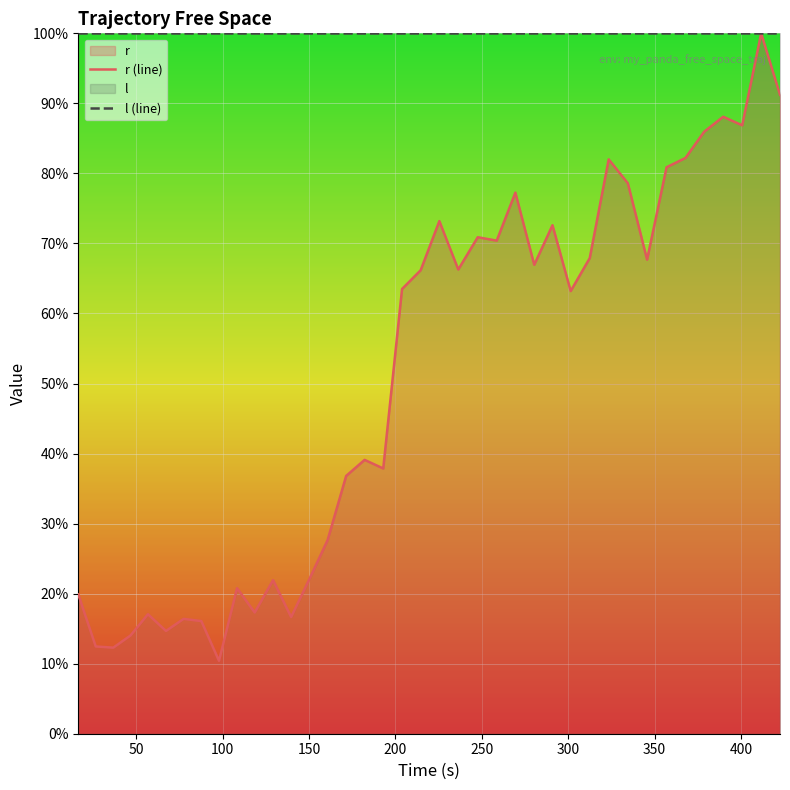

Reading right to left, what are all the values shown in this chart?

r (line): 91.2	100.0	86.9	88.1	86.0	82.2	80.9	67.7	78.6	82.0	67.9	63.2	72.6	67.0	77.3	70.4	70.9	66.3	73.2	66.2	63.5	37.9	39.1	36.8	27.6	22.0	16.7	21.9	17.3	20.8	10.4	16.1	16.4	14.7	17.1	14.0	12.3	12.5	19.9
l (line): 100.0	100.0	100.0	100.0	100.0	100.0	100.0	100.0	100.0	100.0	100.0	100.0	100.0	100.0	100.0	100.0	100.0	100.0	100.0	100.0	100.0	100.0	100.0	100.0	100.0	100.0	100.0	100.0	100.0	100.0	100.0	100.0	100.0	100.0	100.0	100.0	100.0	100.0	100.0